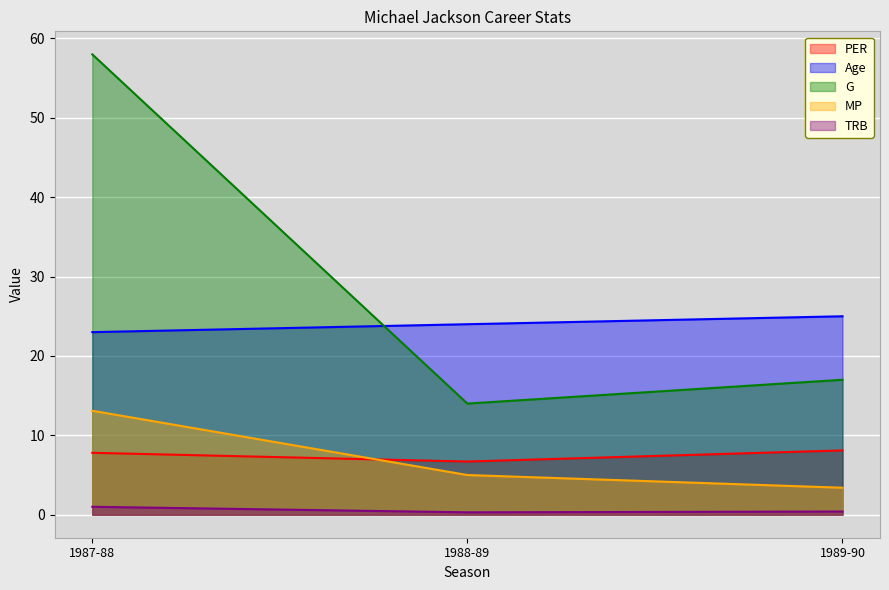

Reading left to right, what are all the values shown in this chart?

PER: 7.8	6.7	8.1
Age: 23.0	24.0	25.0
G: 58.0	14.0	17.0
MP: 13.1	5.0	3.4
TRB: 1.0	0.3	0.4